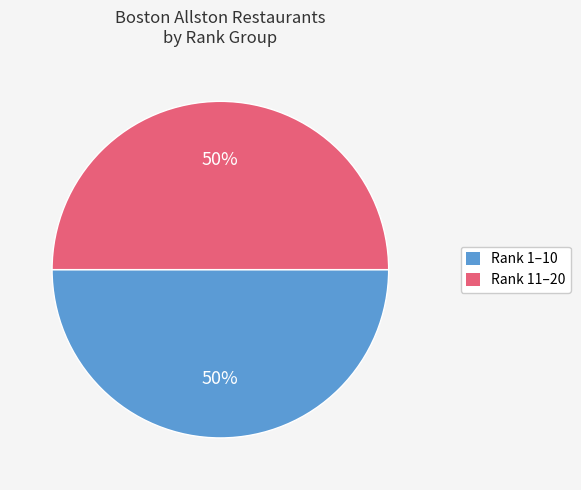

To the nearest percent, what is the average slice percentage?

50%